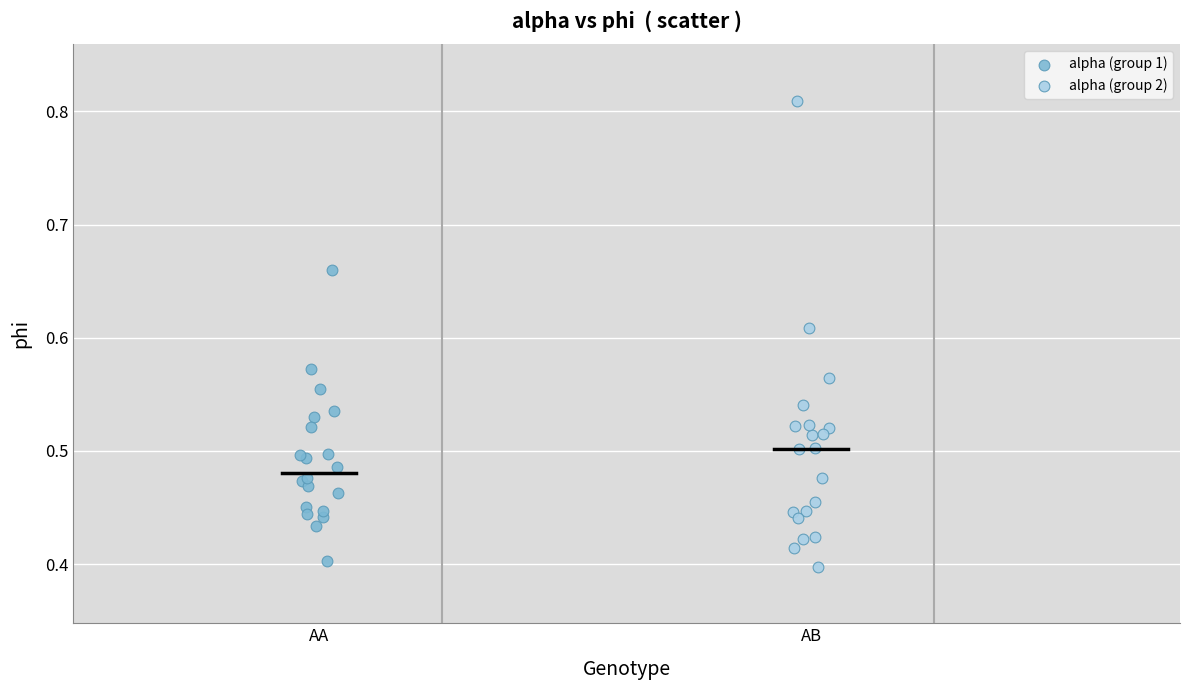

Which series has the widest spread of Y values?

alpha (group 2)